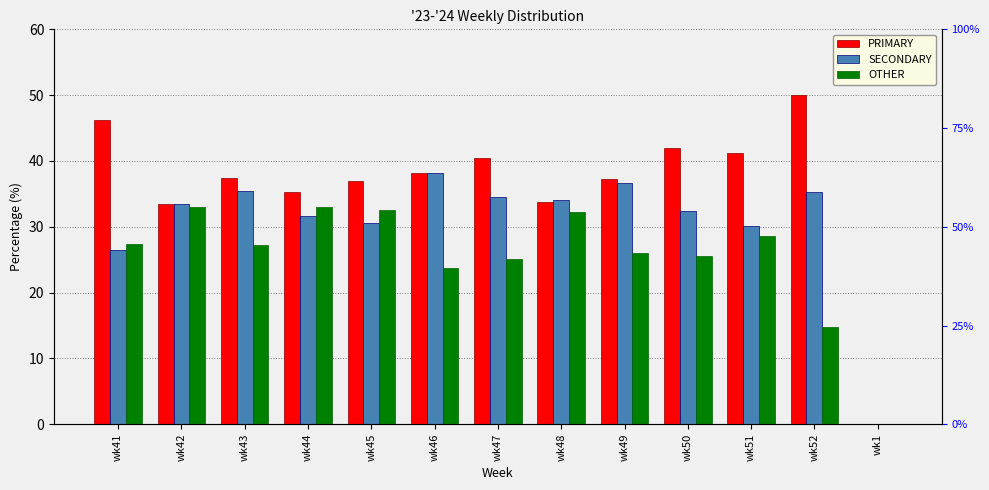

What is the value of the OTHER bar at the 3rd from the left?

27.2